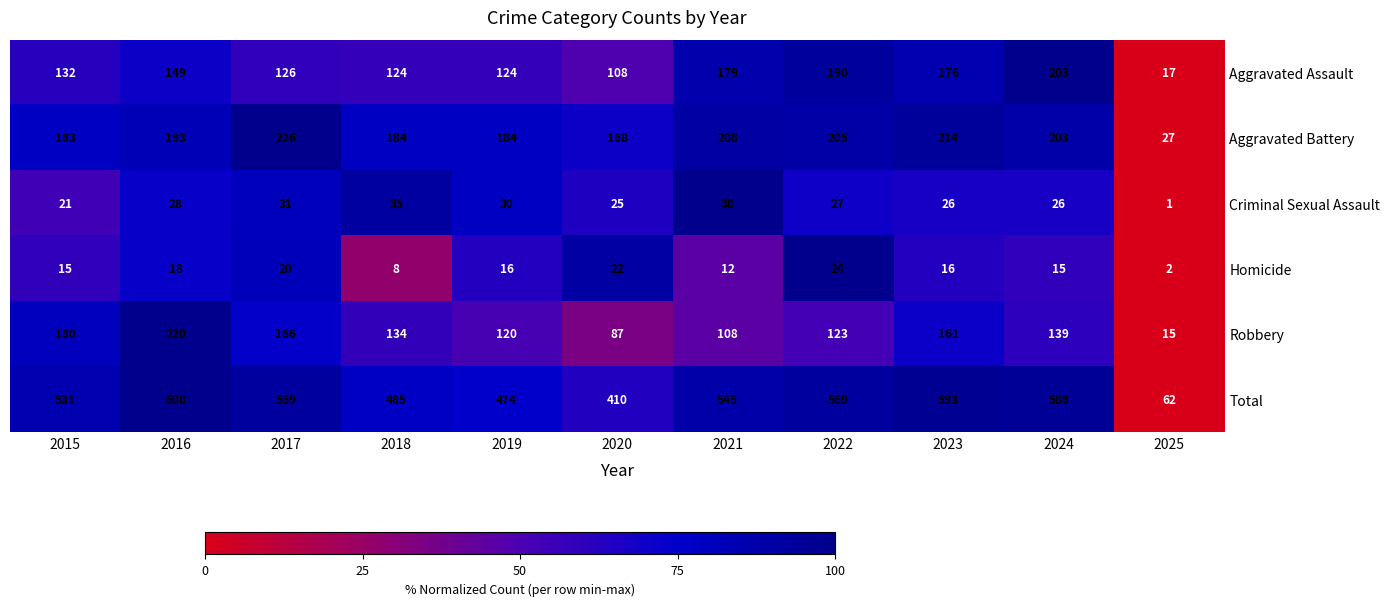

List the series in order of their peak value, lowest first.

Homicide, Criminal Sexual Assault, Aggravated Assault, Robbery, Aggravated Battery, Total